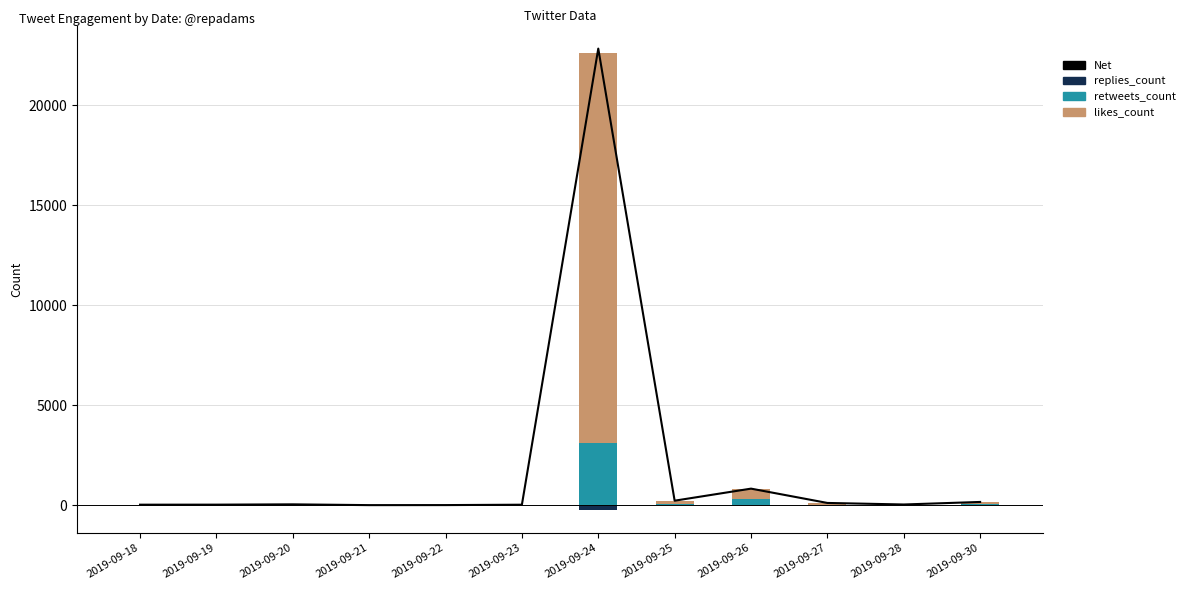

Which label corresponds to the smallest value in the chart?

2019-09-24